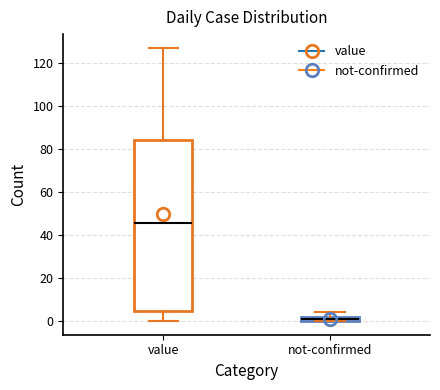

Which box's median line is the lowest?

not-confirmed